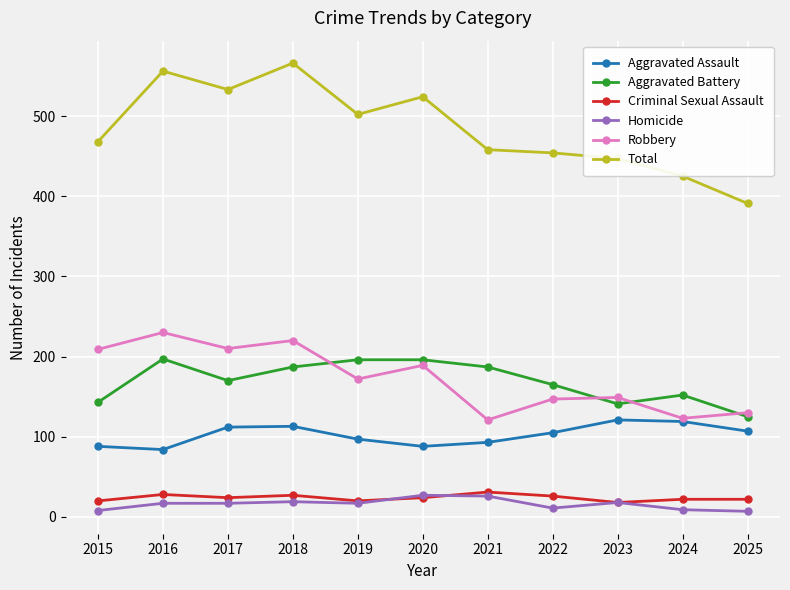

Between which two adjacent categories do Robbery and Aggravated Battery first intersect?

2018 and 2019